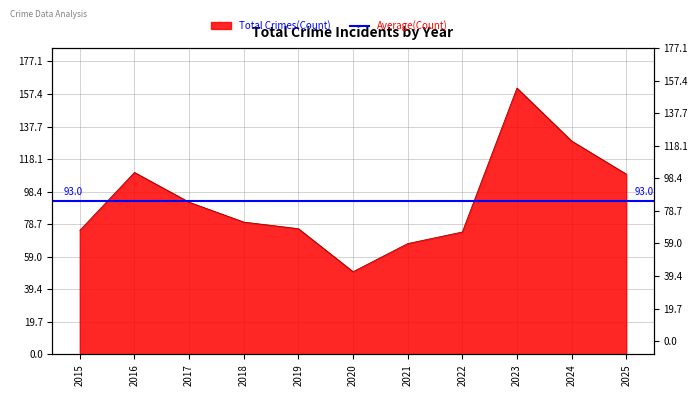

Where does the data first go above 80?

2016